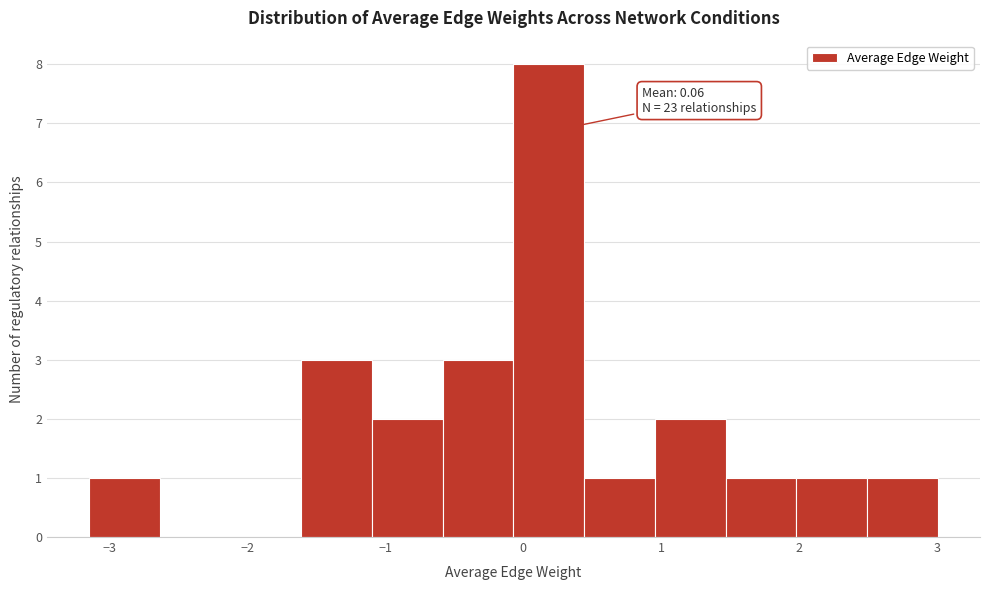

Over which range of the x-axis is the bar tallest?

-0.1 to 0.4